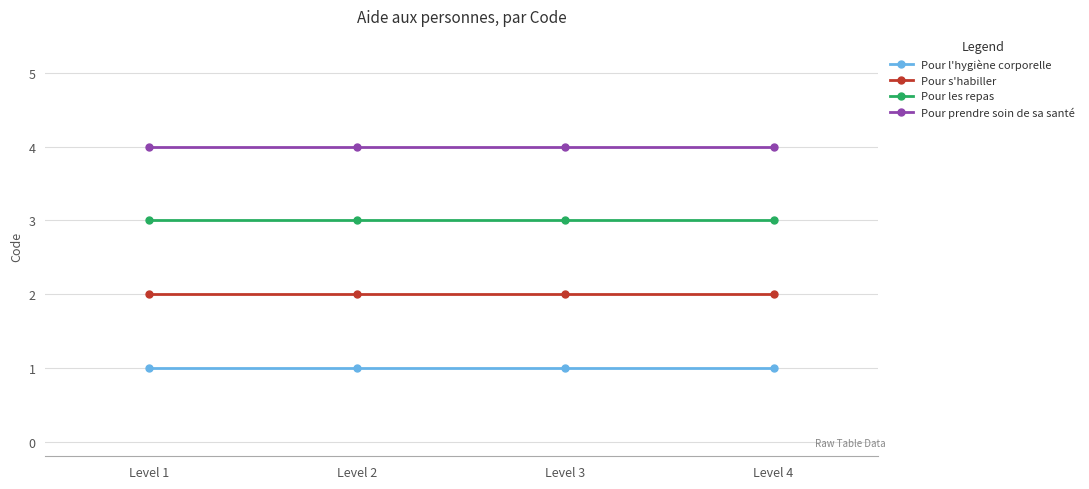

What is the sum of the Pour l'hygiène corporelle values at Level 1 and Level 3?

2